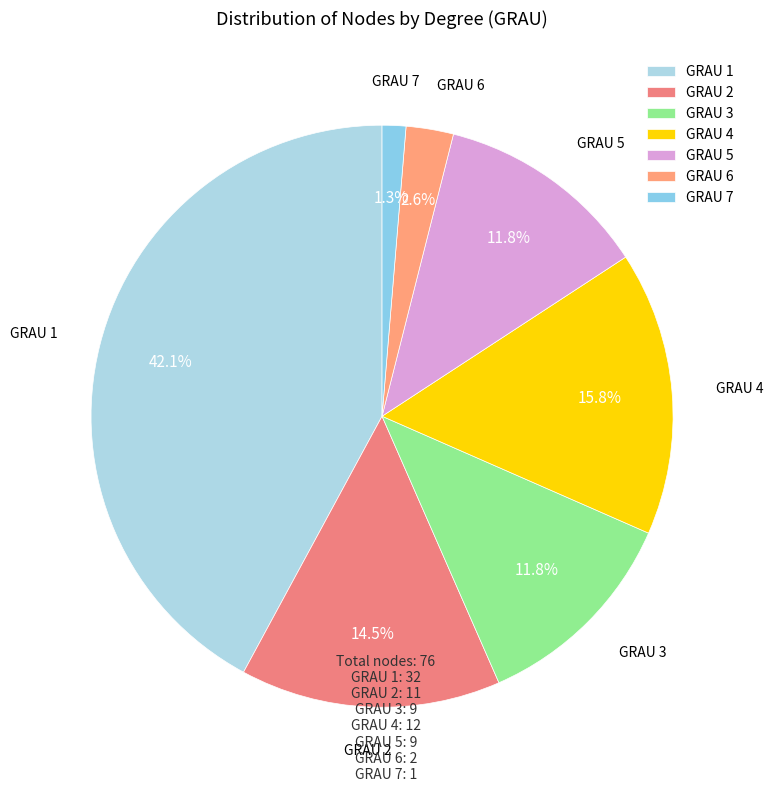

Does any single category account for the majority?

No